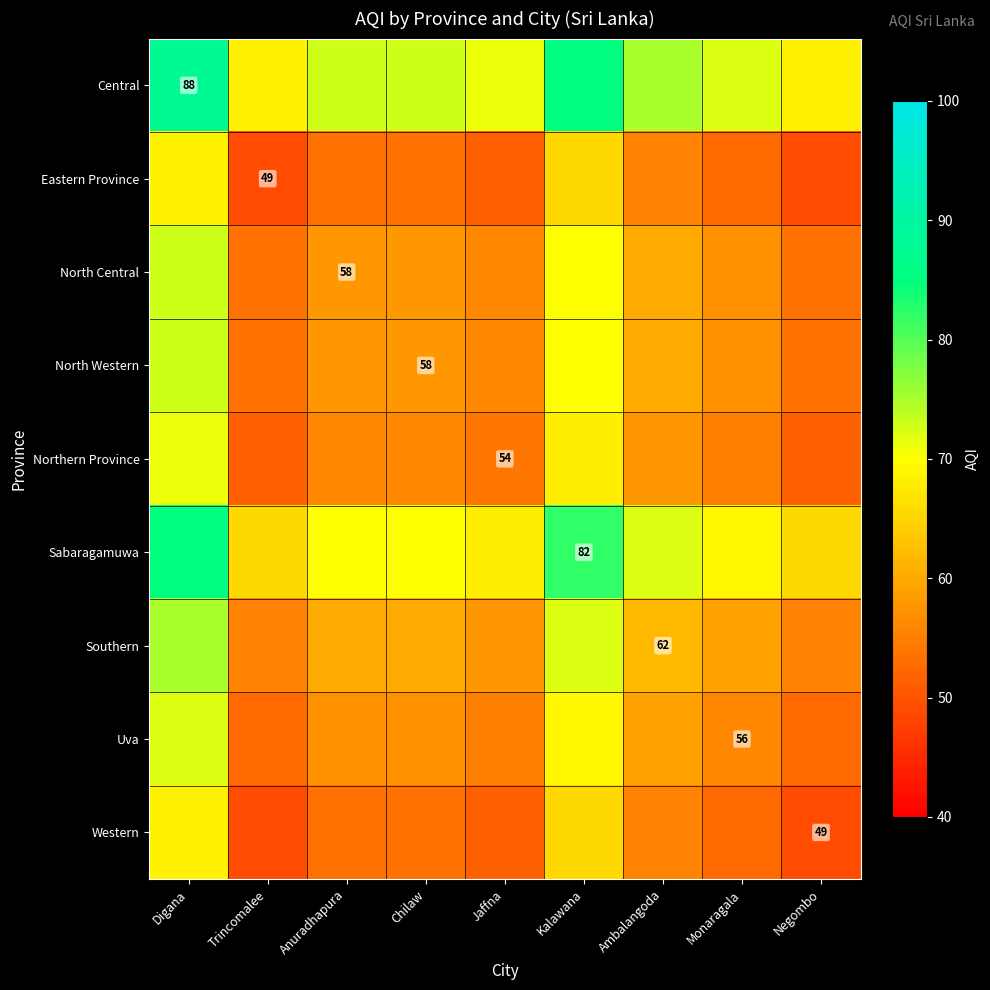

The value of Uva at Monaragala is 15.8. True or false?

False